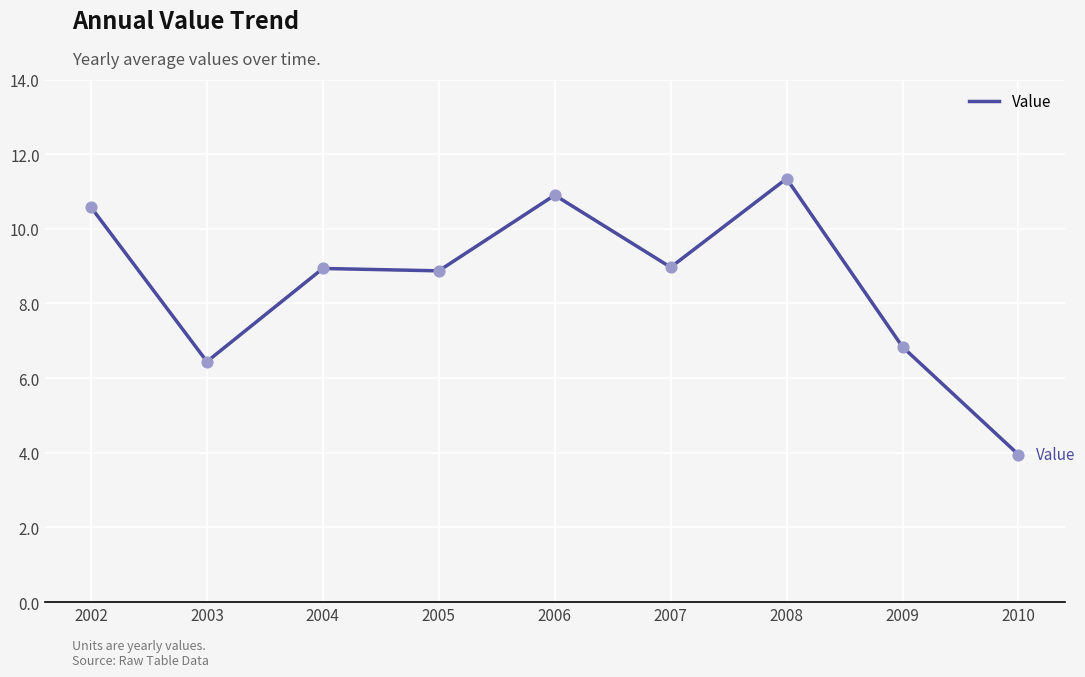

Approximately how many times larger is the value at 2008 compared to 2006?

1.0